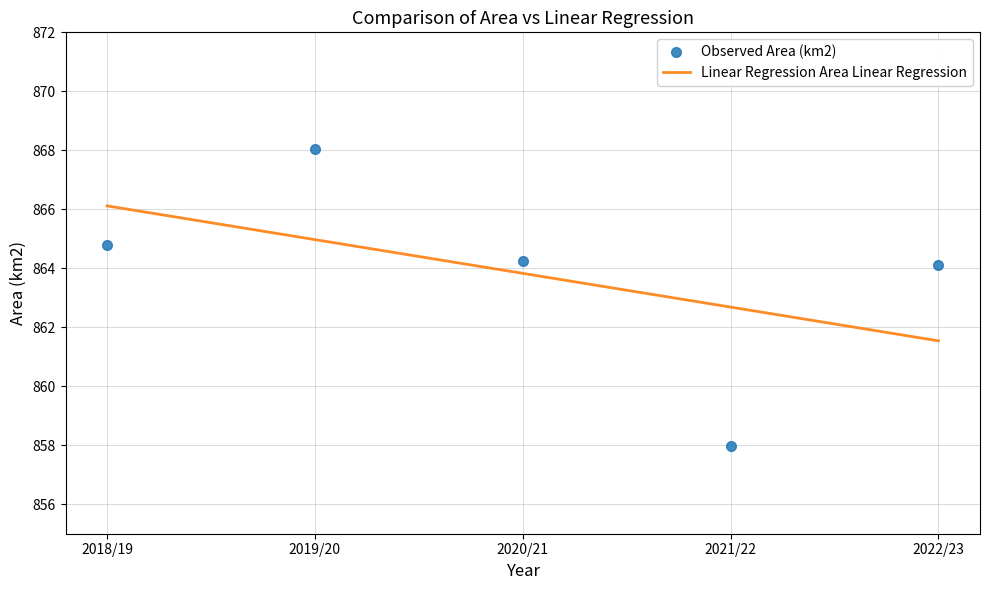

At which category is the sum across all series the highest?

2019/20